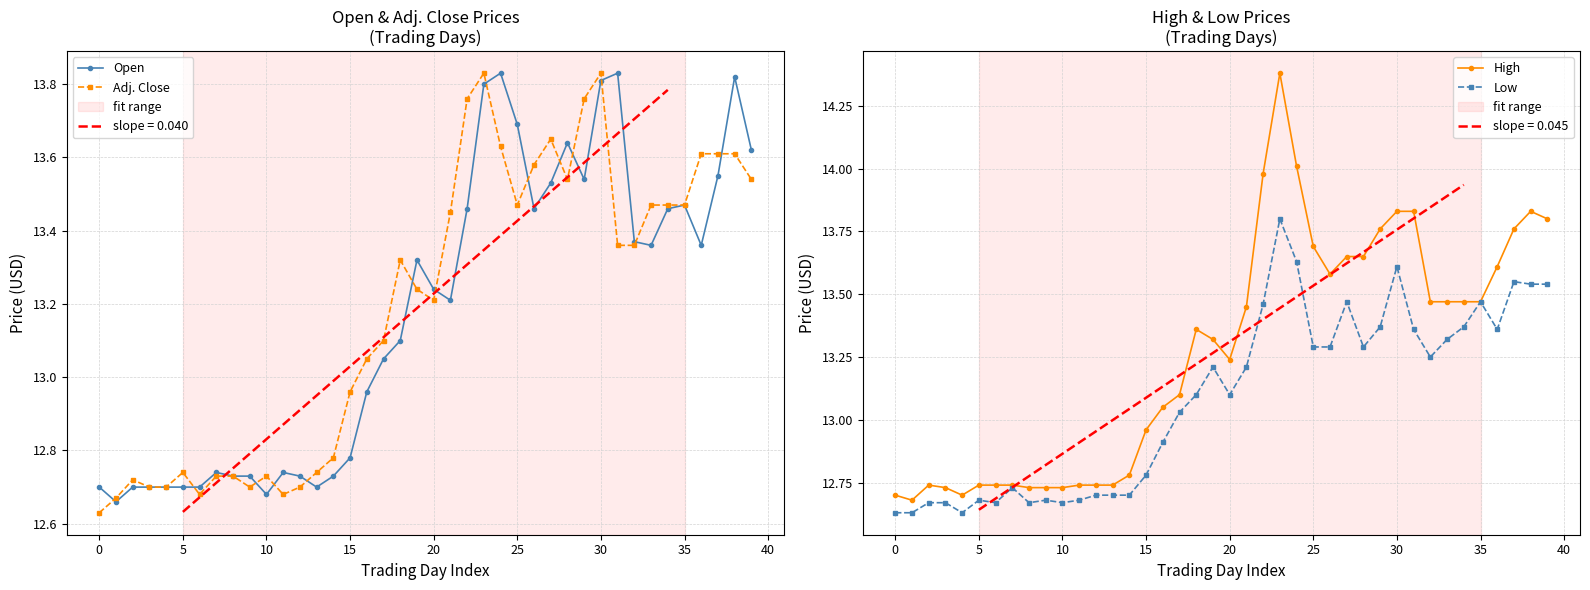

Reading right to left, list all the values displayed in this chart.

Open: 13.6	13.8	13.6	13.4	13.5	13.5	13.4	13.4	13.8	13.8	13.5	13.6	13.5	13.5	13.7	13.8	13.8	13.5	13.2	13.2	13.3	13.1	13.1	13.0	12.8	12.7	12.7	12.7	12.7	12.7	12.7	12.7	12.7	12.7	12.7	12.7	12.7	12.7	12.7	12.7
Adj. Close: 13.5	13.6	13.6	13.6	13.5	13.5	13.5	13.4	13.4	13.8	13.8	13.5	13.7	13.6	13.5	13.6	13.8	13.8	13.4	13.2	13.2	13.3	13.1	13.1	13.0	12.8	12.7	12.7	12.7	12.7	12.7	12.7	12.7	12.7	12.7	12.7	12.7	12.7	12.7	12.6
High: 13.8	13.8	13.8	13.6	13.5	13.5	13.5	13.5	13.8	13.8	13.8	13.7	13.7	13.6	13.7	14.0	14.4	14.0	13.4	13.2	13.3	13.4	13.1	13.1	13.0	12.8	12.7	12.7	12.7	12.7	12.7	12.7	12.7	12.7	12.7	12.7	12.7	12.7	12.7	12.7
Low: 13.5	13.5	13.6	13.4	13.5	13.4	13.3	13.2	13.4	13.6	13.4	13.3	13.5	13.3	13.3	13.6	13.8	13.5	13.2	13.1	13.2	13.1	13.0	12.9	12.8	12.7	12.7	12.7	12.7	12.7	12.7	12.7	12.7	12.7	12.7	12.6	12.7	12.7	12.6	12.6